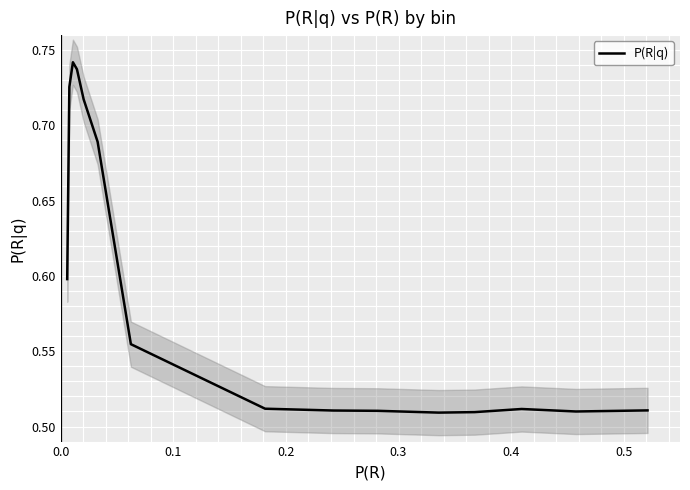

How many values are between 0 and 1?

15